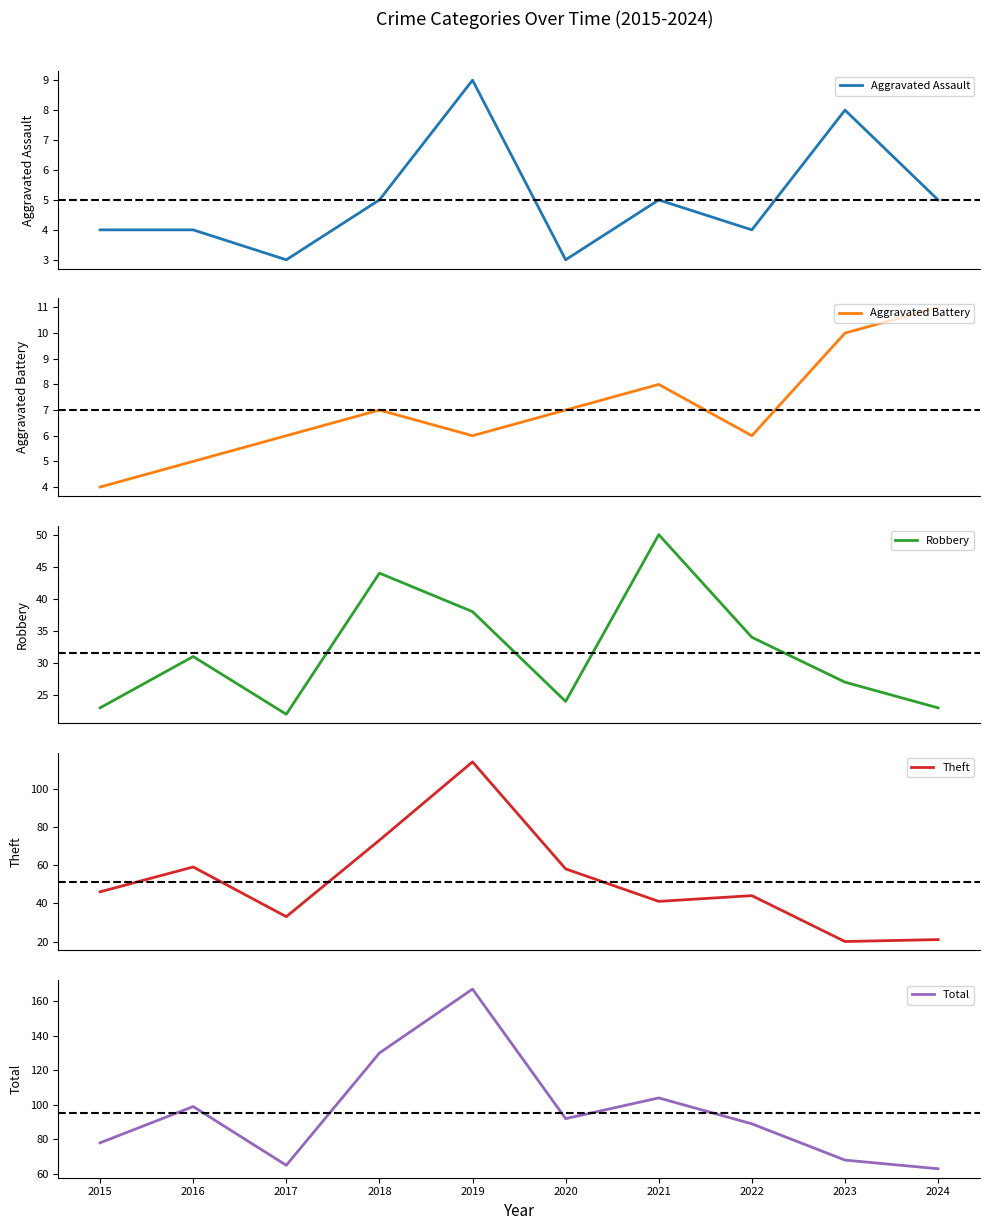

What is the smallest value displayed?

3